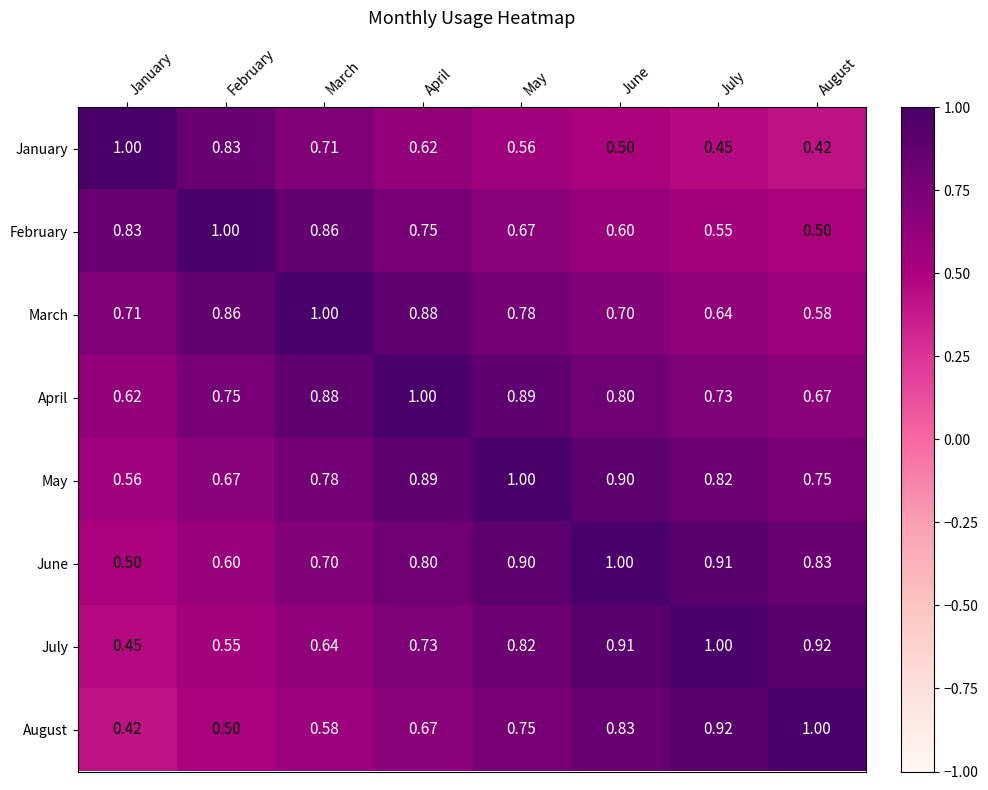

Rank the series at August from highest to lowest value.

August, July, June, May, April, March, February, January